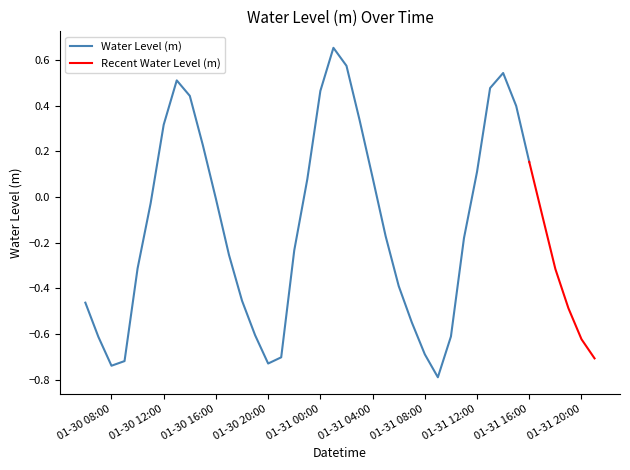

What is the difference between the maximum and minimum values?

1.4